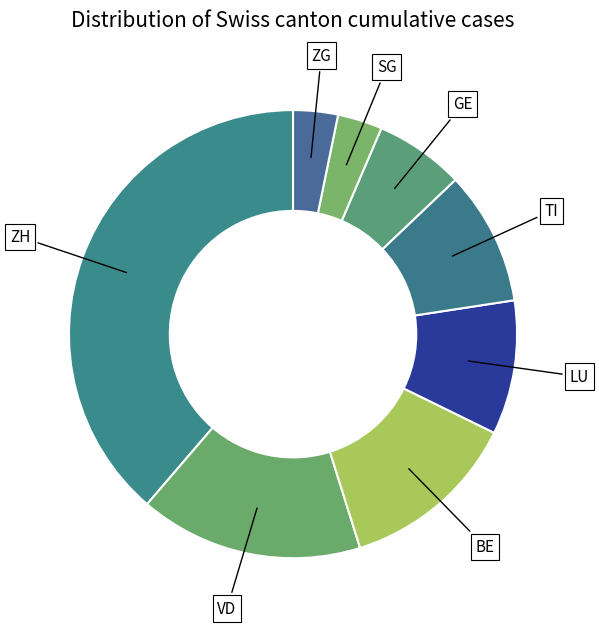

The ZH slice represents 51% of the pie. True or false?

False